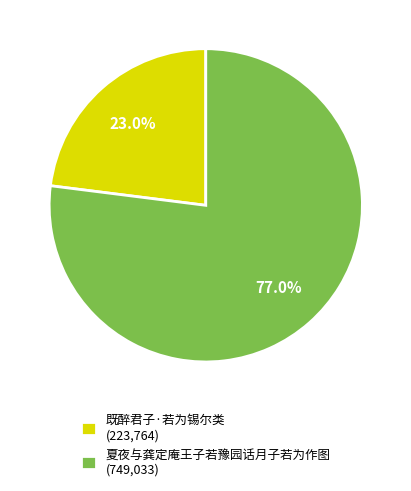

The 夏夜与龚定庵王子若豫园话月子若为作图 slice represents 77% of the pie. True or false?

True